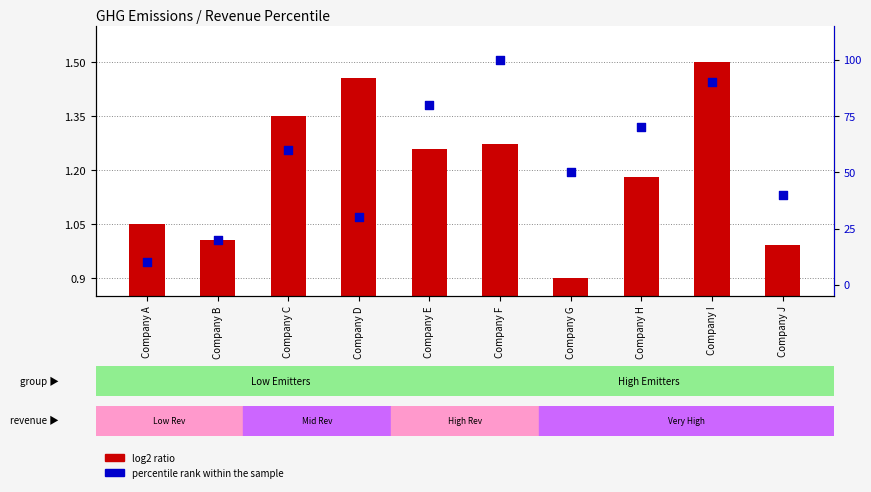

What are all the series names shown in the legend?

log2 ratio, percentile rank within the sample